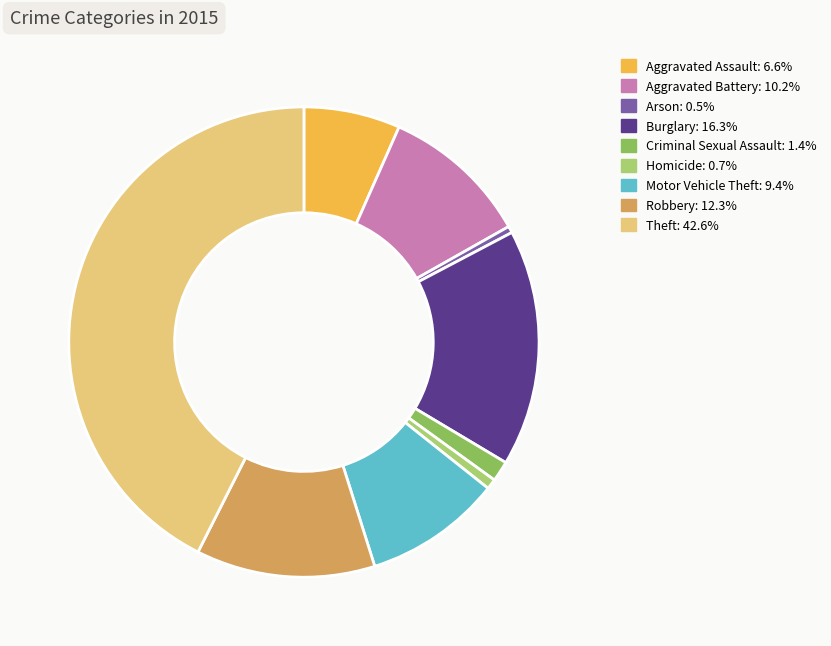

Which slice is the largest?

Theft